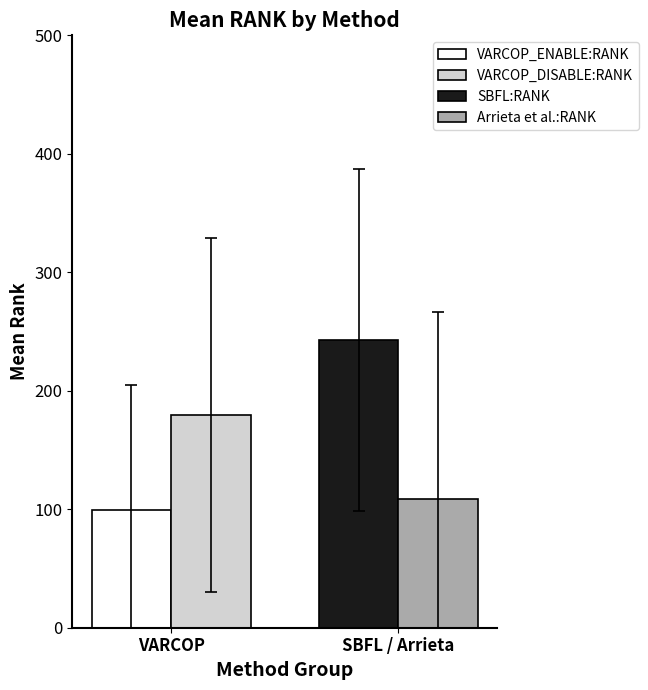

What is the maximum value shown in the chart?

242.7